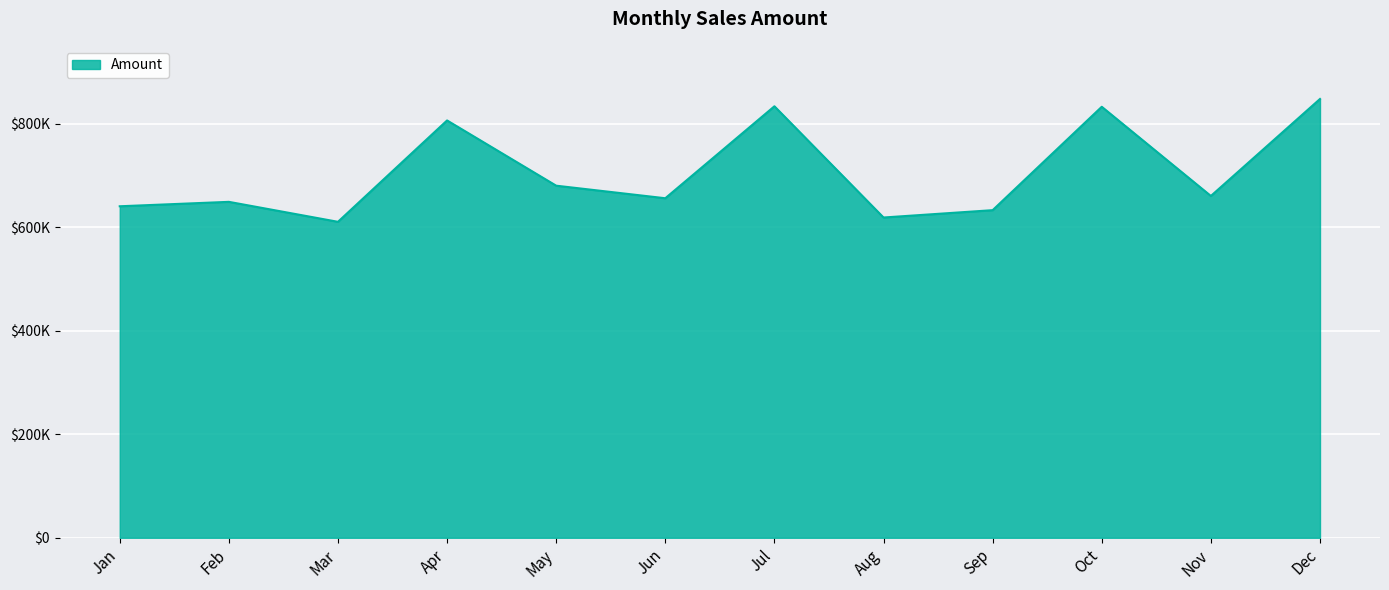

Does the chart have visible grid lines?

Yes